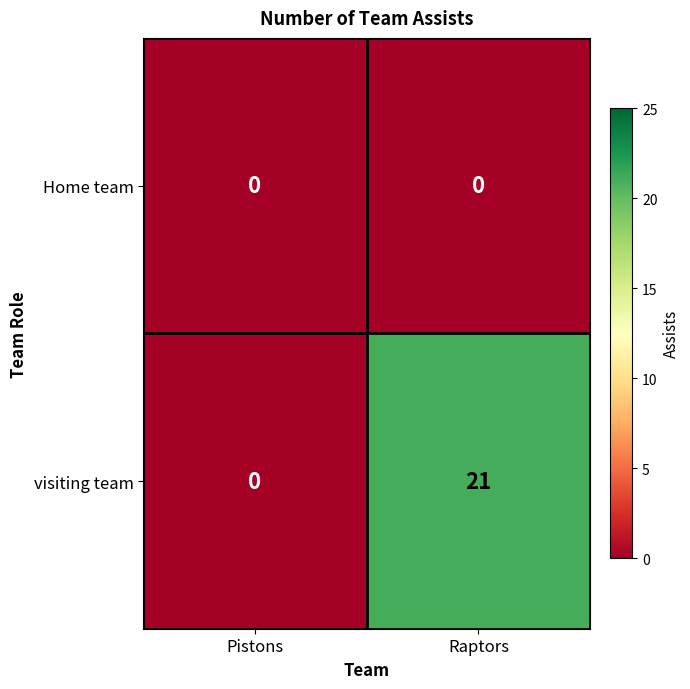

List the series in order of their overall mean, highest first.

visiting team, Home team